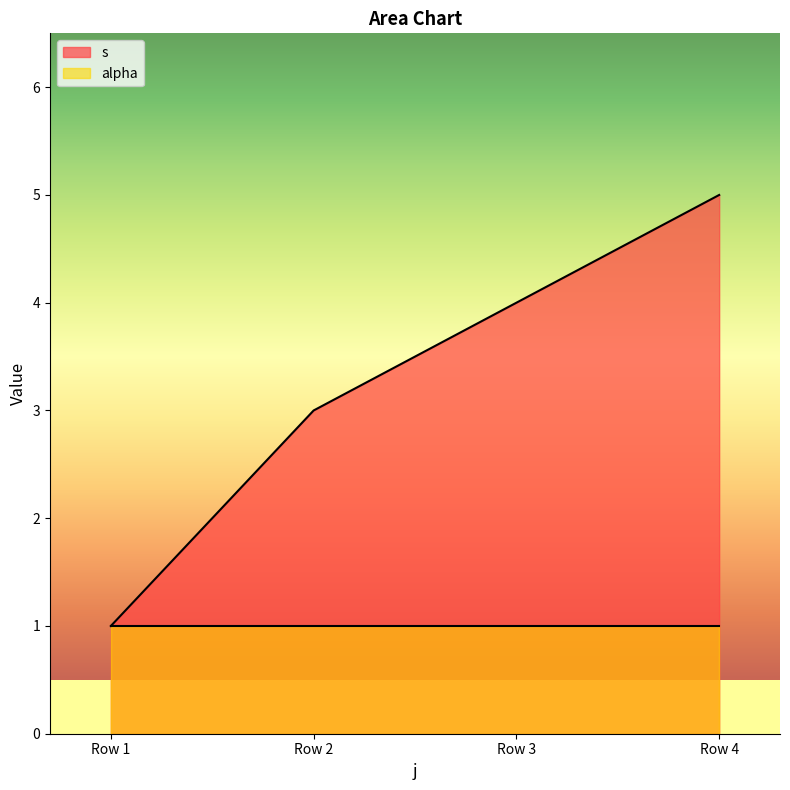

What is the difference between the second highest and minimum values?

3